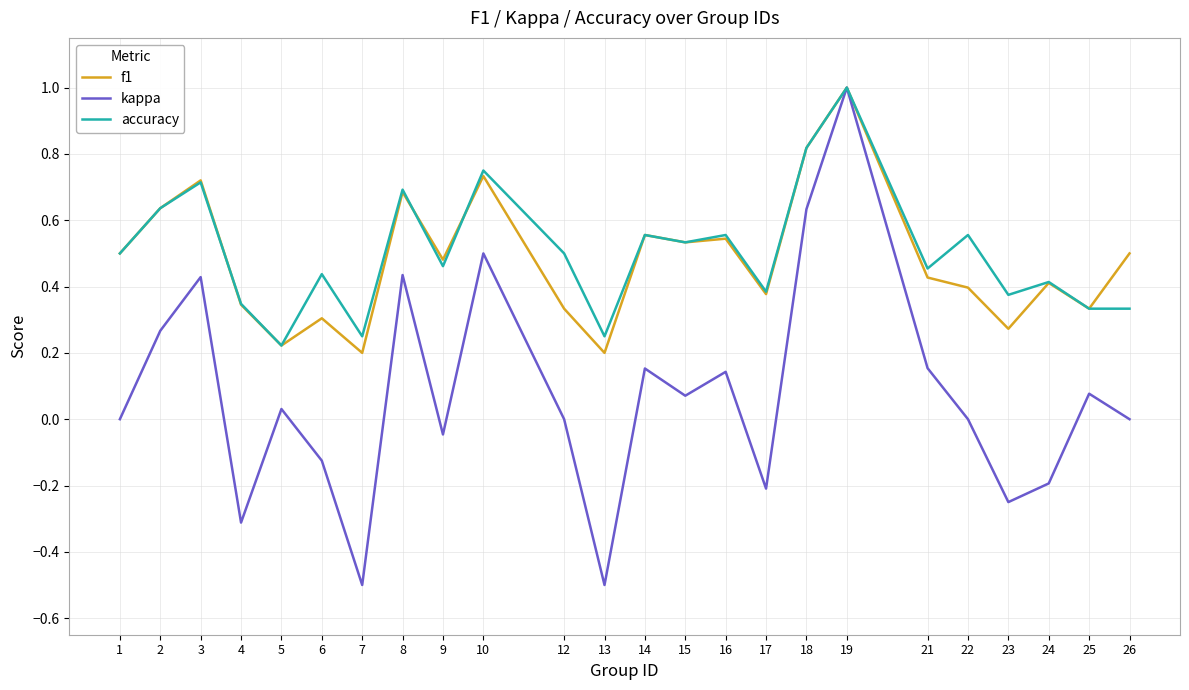

The value of f1 at 4 is 0.5. True or false?

False